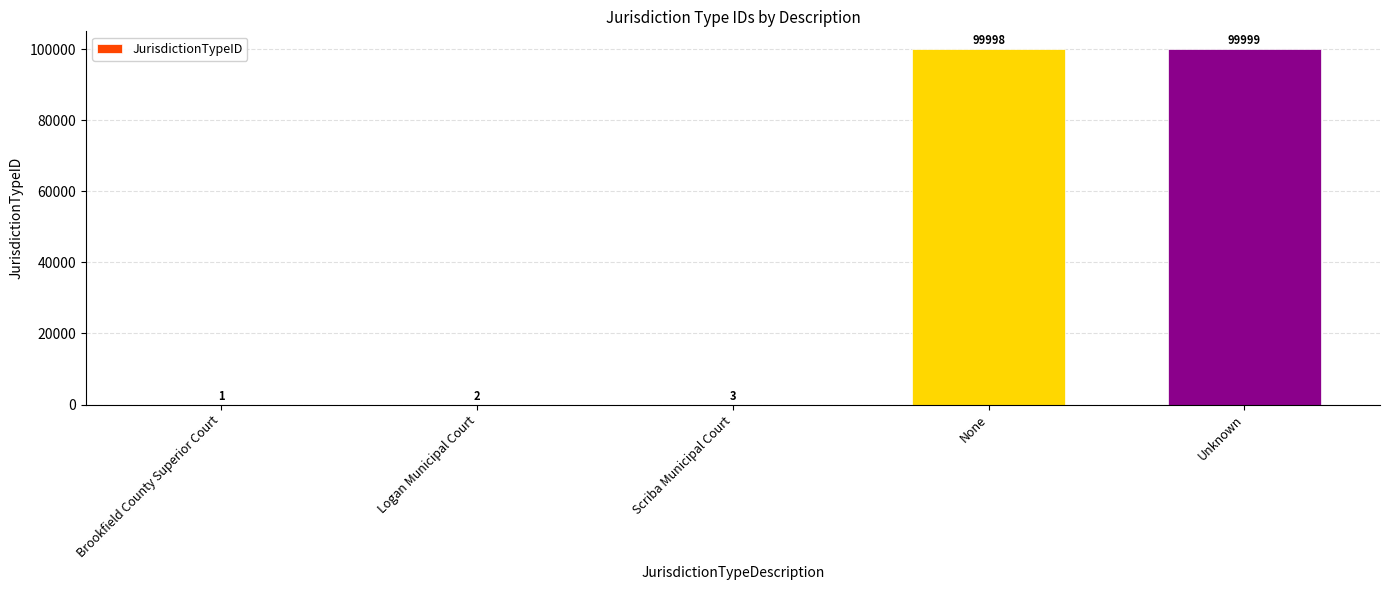

The chart shows a value of 99999 at Unknown. True or false?

True